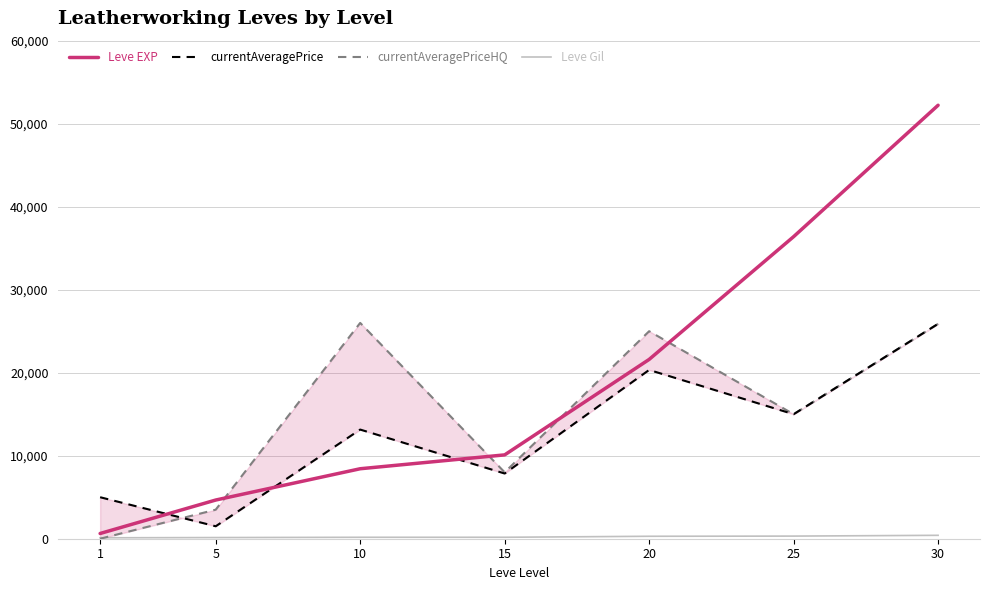

List the labels in order of Leve Gil value, smallest first.

1, 5, 10, 15, 20, 25, 30